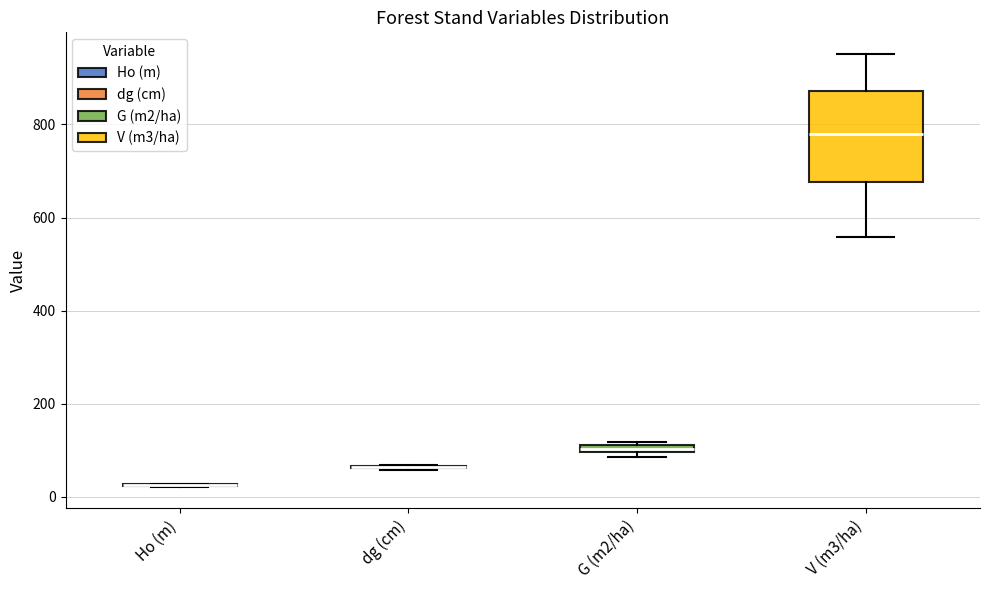

Comparing the boxes themselves (not the whiskers), which one is the tallest?

V (m3/ha)